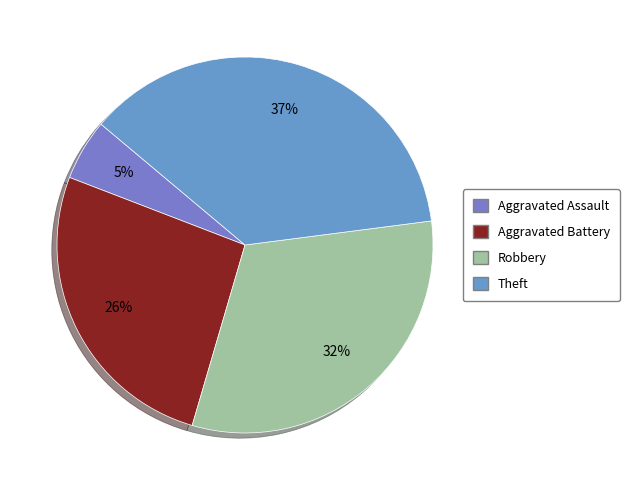

To the nearest percent, what is the difference between the largest and smallest slice percentages?

32%